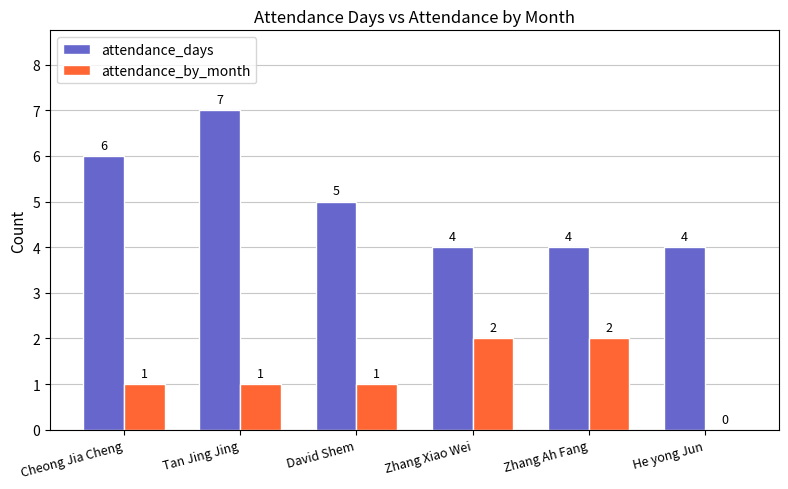

Reading left to right, extract all data points from this chart.

attendance_days: Cheong Jia Cheng=6	Tan Jing Jing=7	David Shem=5	Zhang Xiao Wei=4	Zhang Ah Fang=4	He yong Jun=4
attendance_by_month: Cheong Jia Cheng=1	Tan Jing Jing=1	David Shem=1	Zhang Xiao Wei=2	Zhang Ah Fang=2	He yong Jun=0